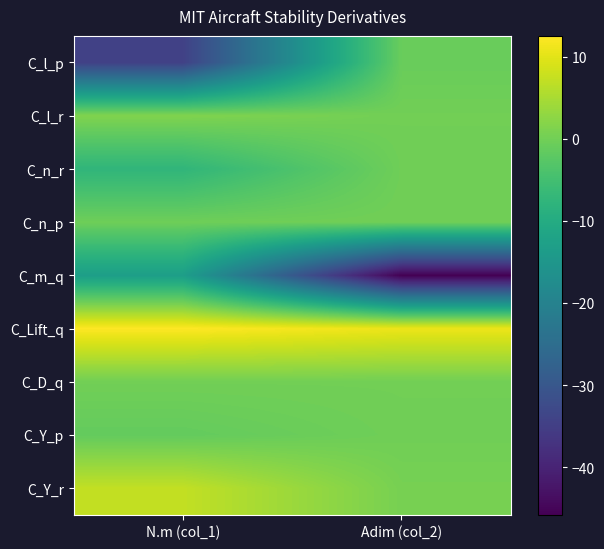

Which category has the lowest value across all series?

Adim (col_2)